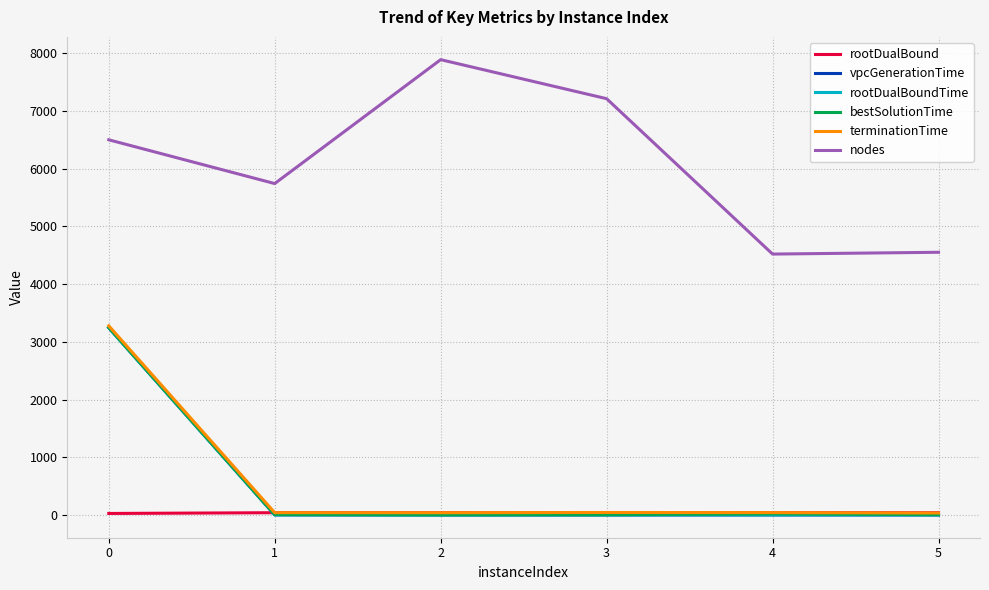

At which category does nodes reach its first local peak?

2